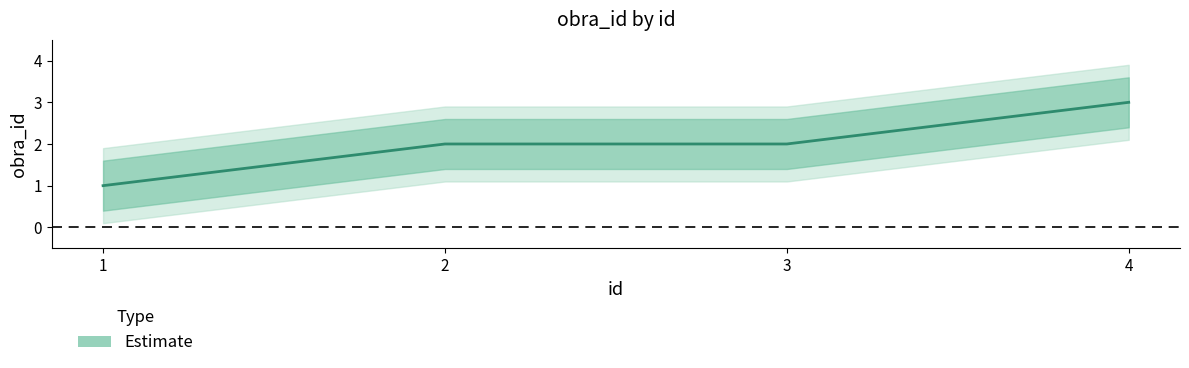

True or false: there are more than 0 points higher than both neighbors.

False